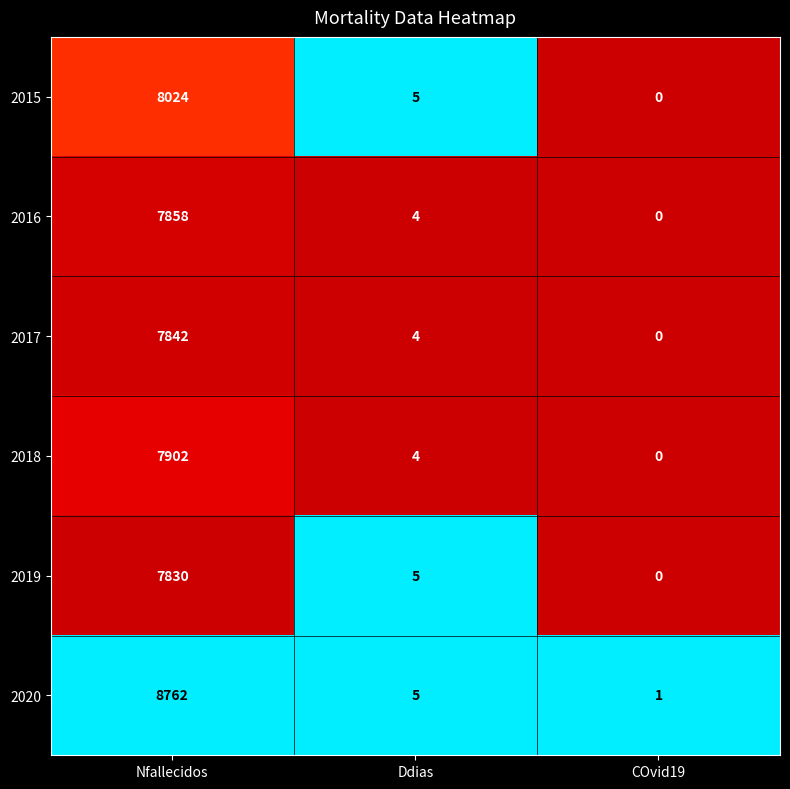

The value of 2019 at Nfallecidos is 4167. True or false?

False